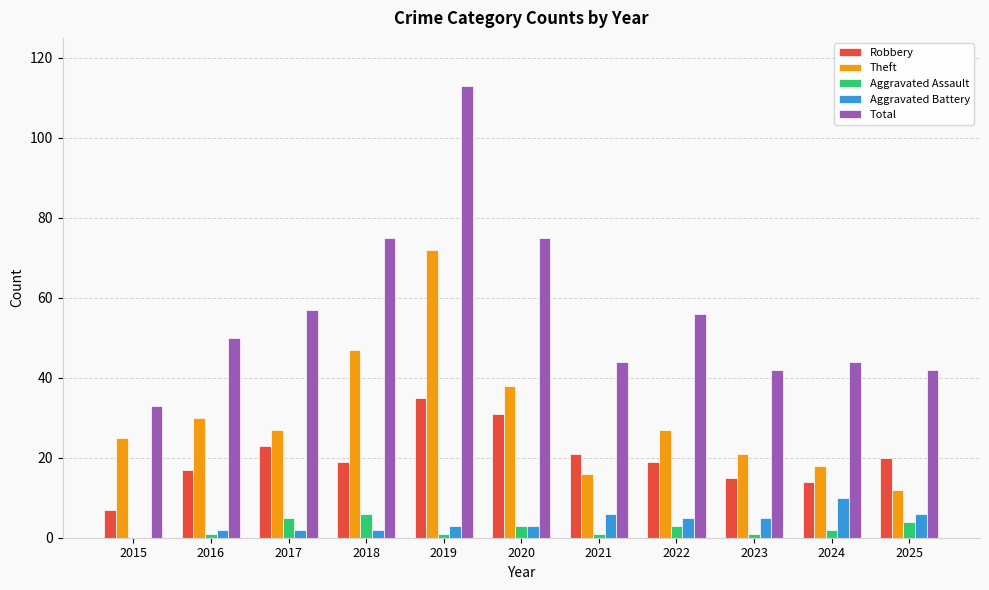

How many data points does each series have?

11